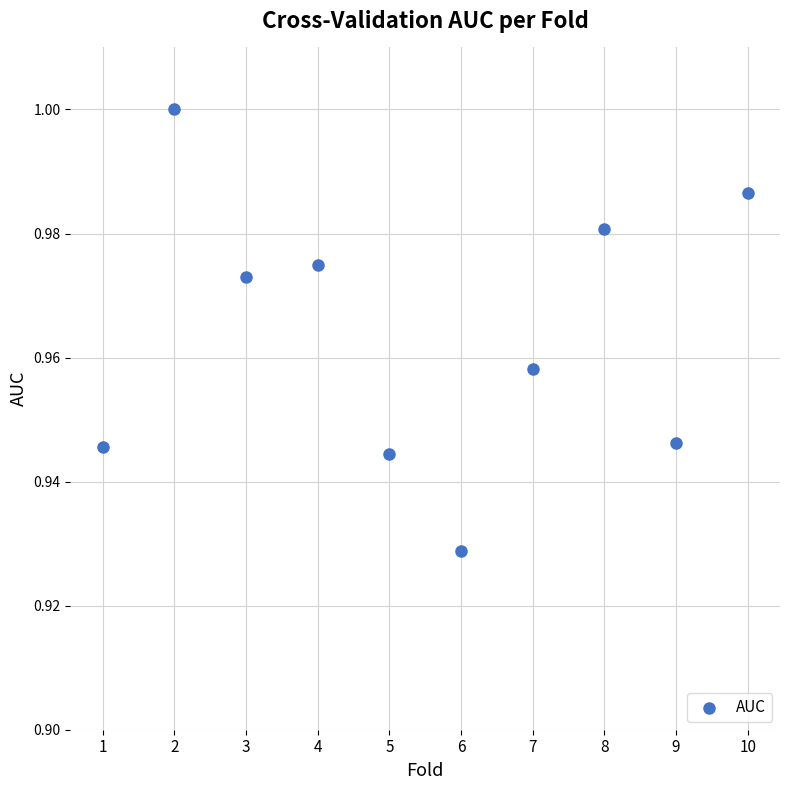

What is the average X value?

5.5